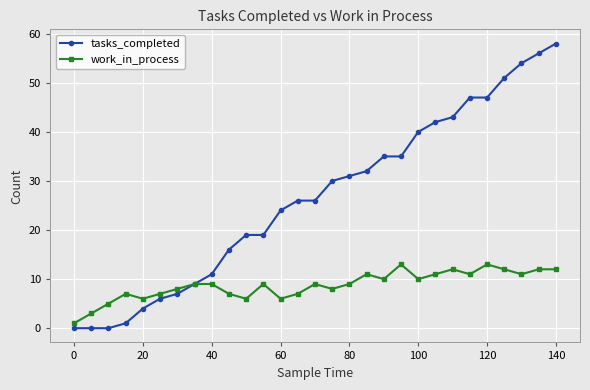

What is the value of the work_in_process point at the 25th from the left?

13